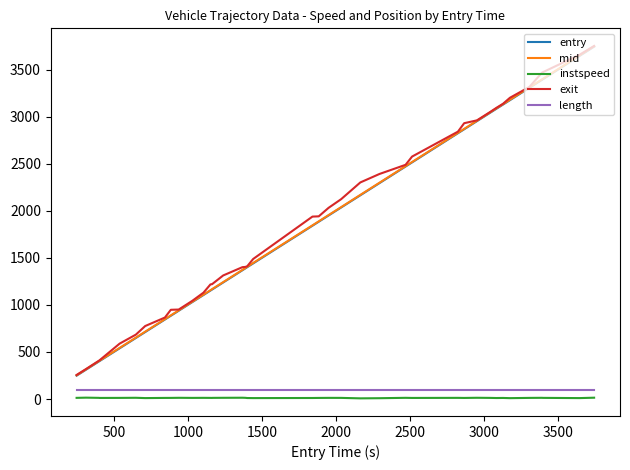

What is the sum of all instspeed values?

475.2